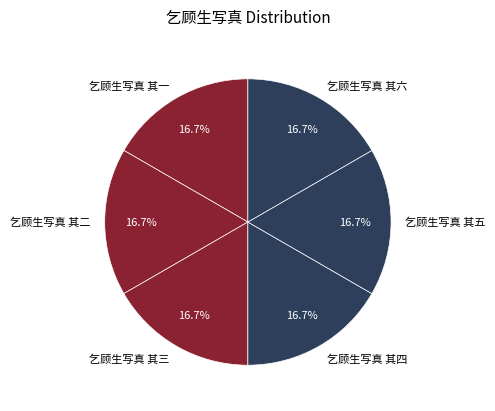

How many segments does this pie chart have?

6